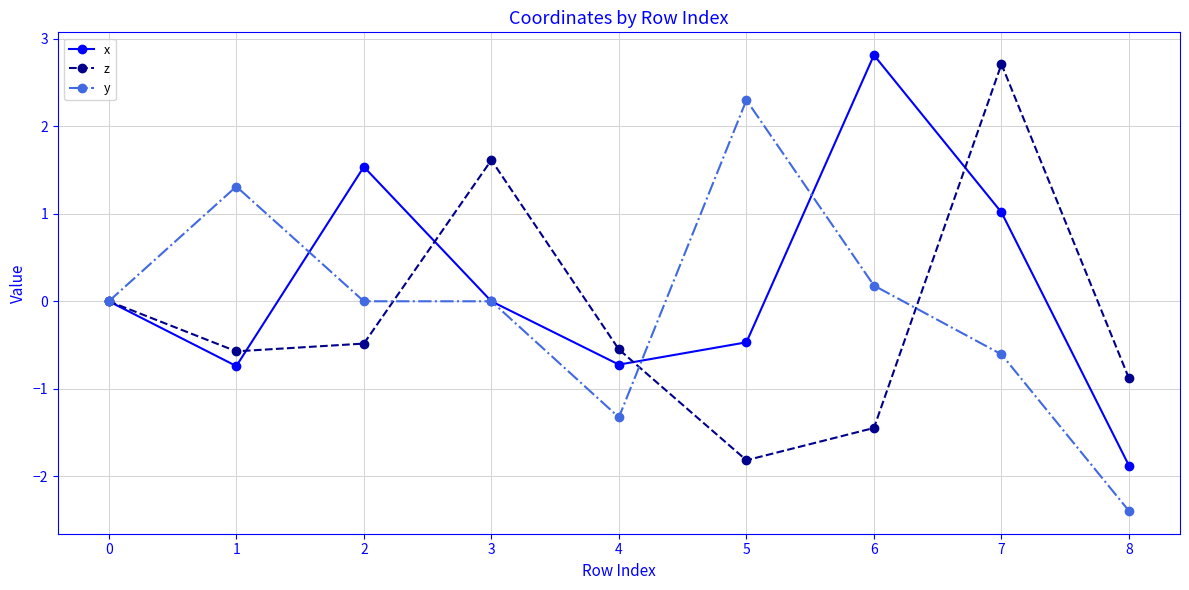

Rank the series at 8 from highest to lowest value.

z, x, y